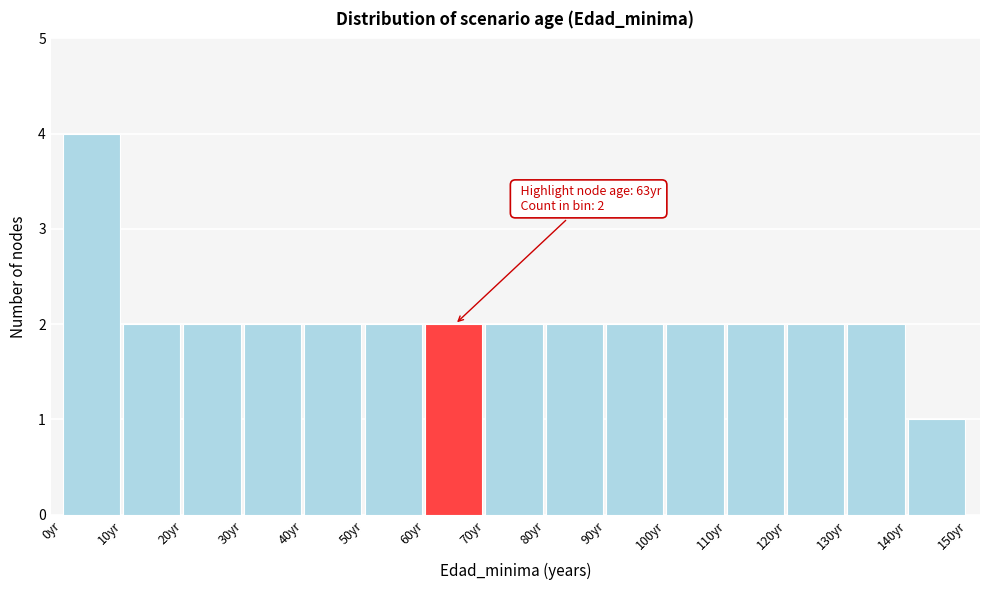

Over which range of the x-axis is the bar tallest?

0 to 10